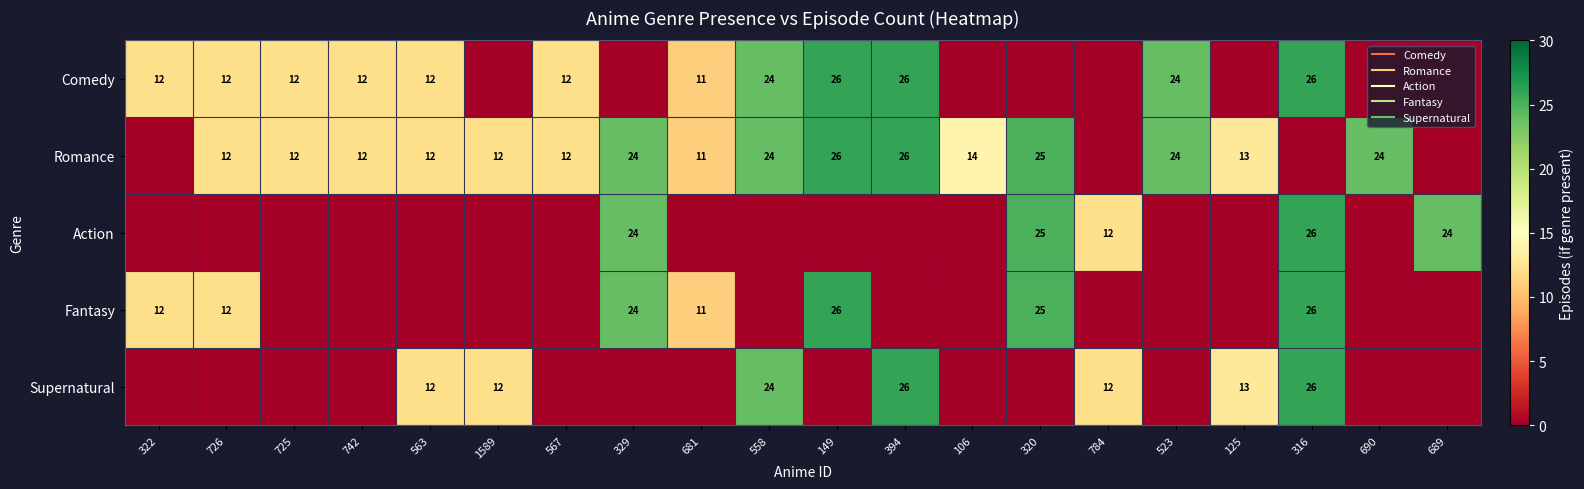

List the series in order of their peak value, highest first.

Comedy, Romance, Action, Fantasy, Supernatural